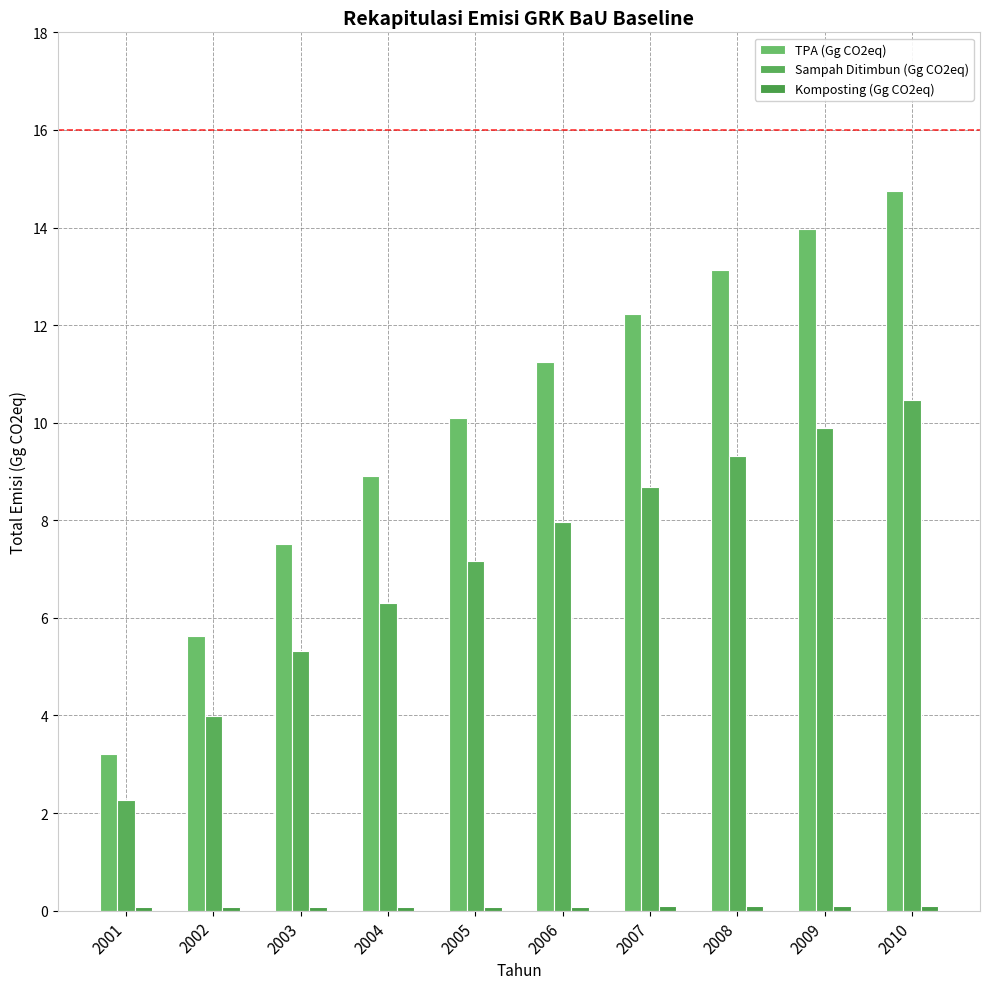

How many values in the Sampah Ditimbun (Gg CO2eq) series exceed 7?

6